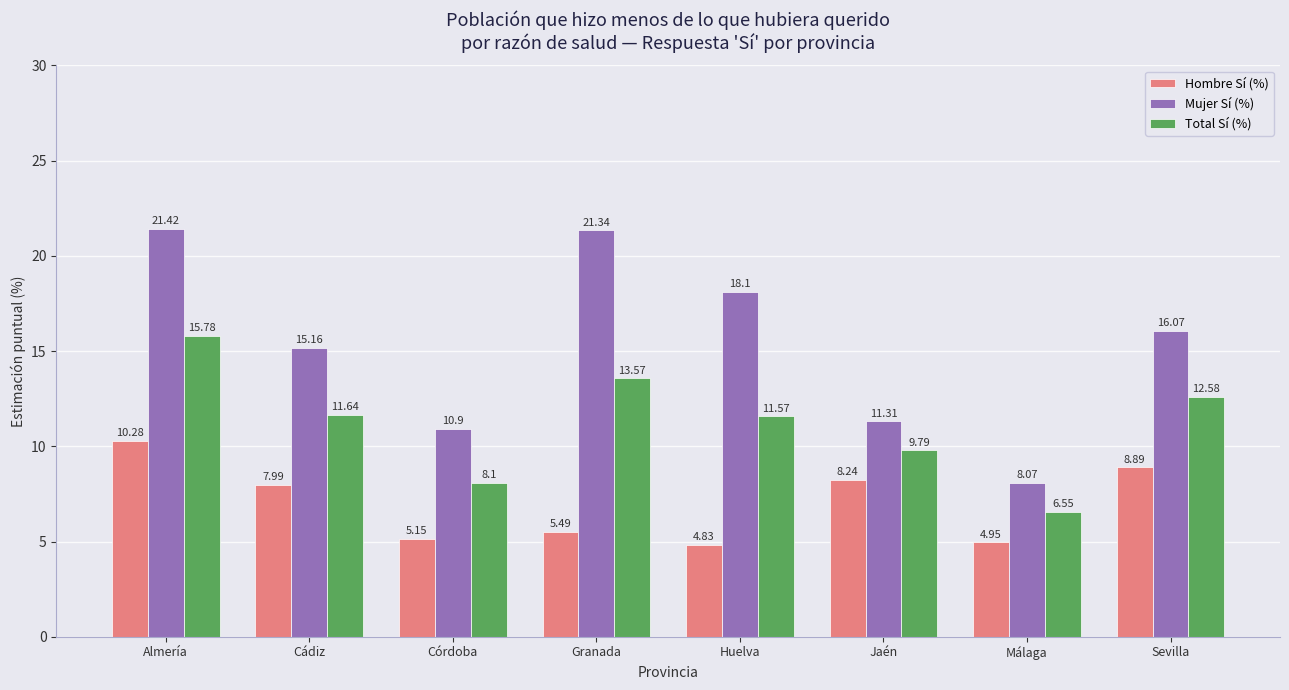

Which label corresponds to the smallest value in the chart?

Huelva